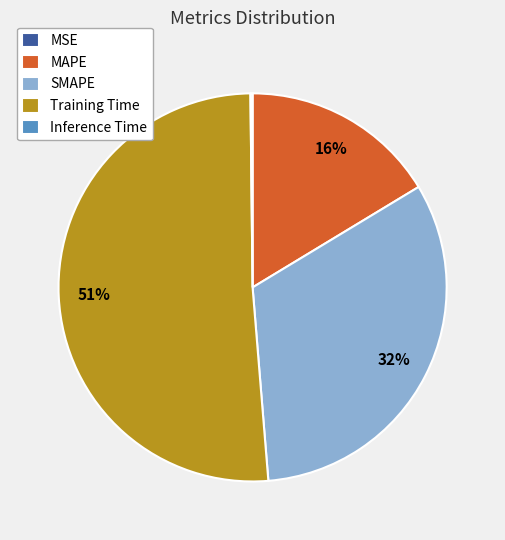

To the nearest percent, what is the average slice percentage?

20%